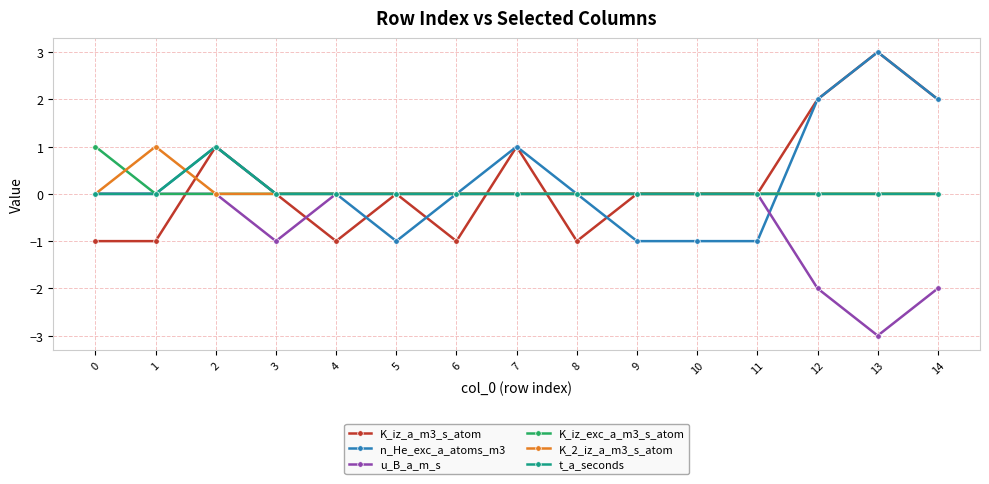

How many categories are shown in the chart?

15